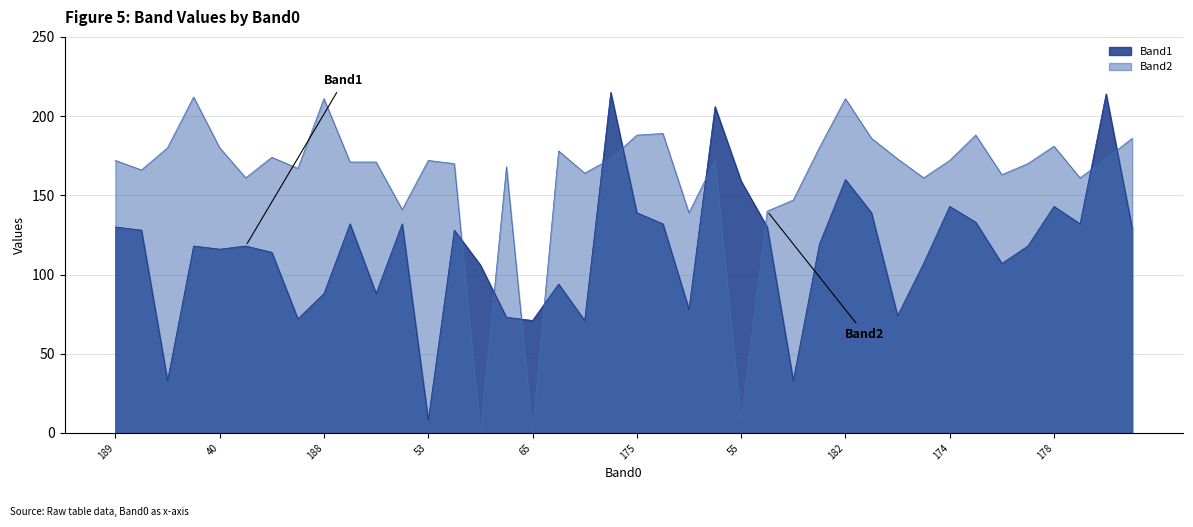

In Band1, how many points are lower than both neighbors (excluding endpoints)?

12